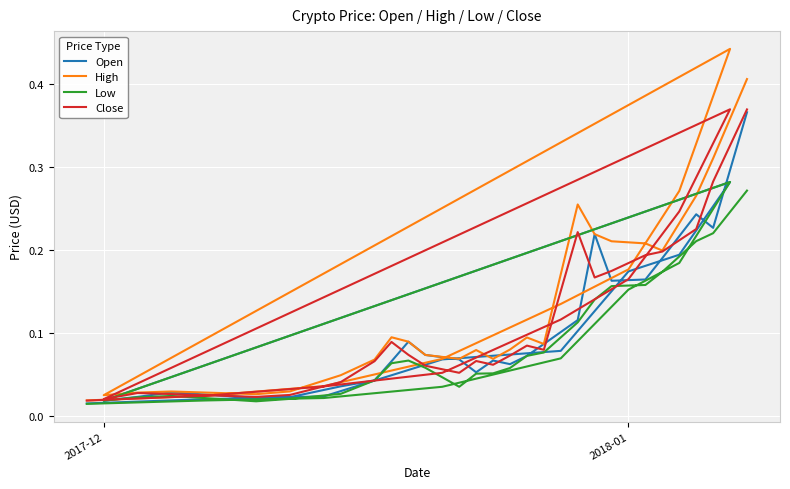

At how many categories does at least one series exceed 0?

32